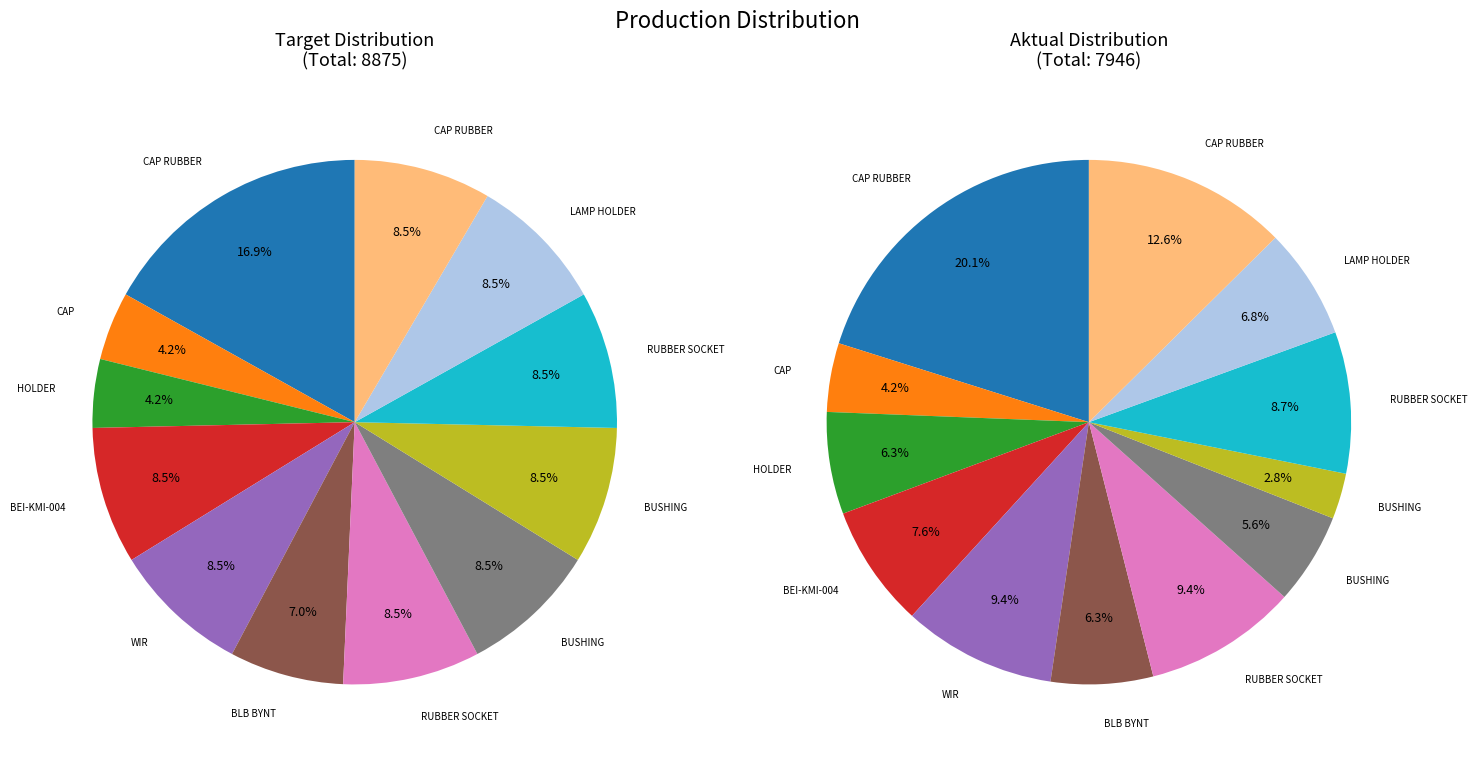

Count the number of slices in the pie.

12